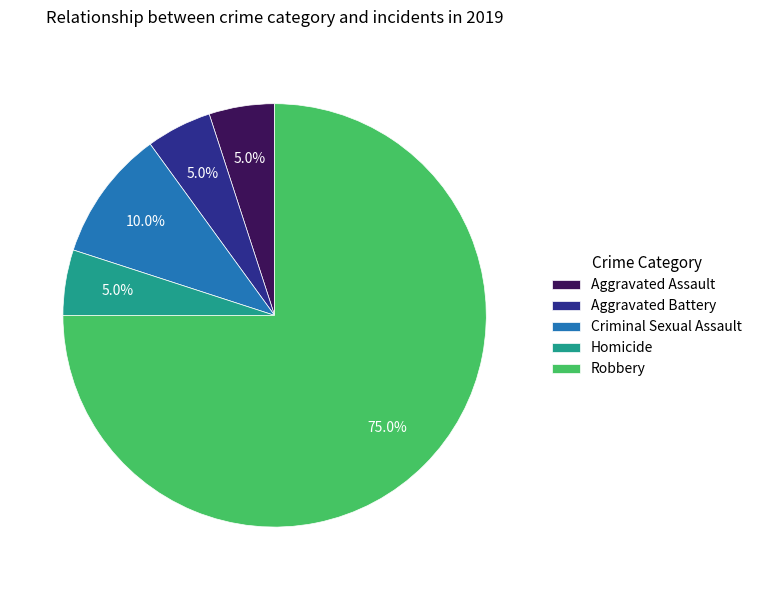

To the nearest percent, what percentage of the pie is Aggravated Assault?

5%